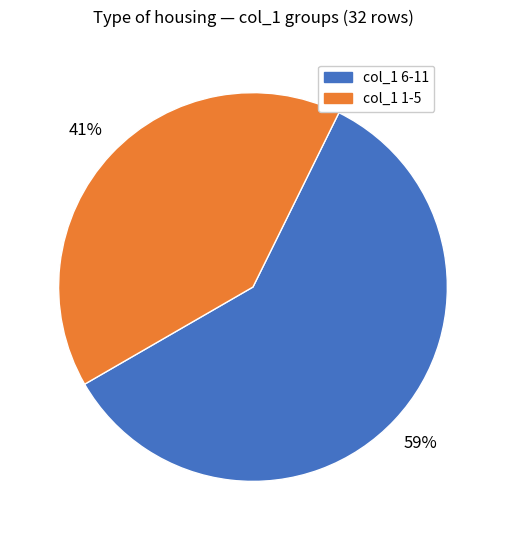

To the nearest percent, what is the average slice percentage?

50%